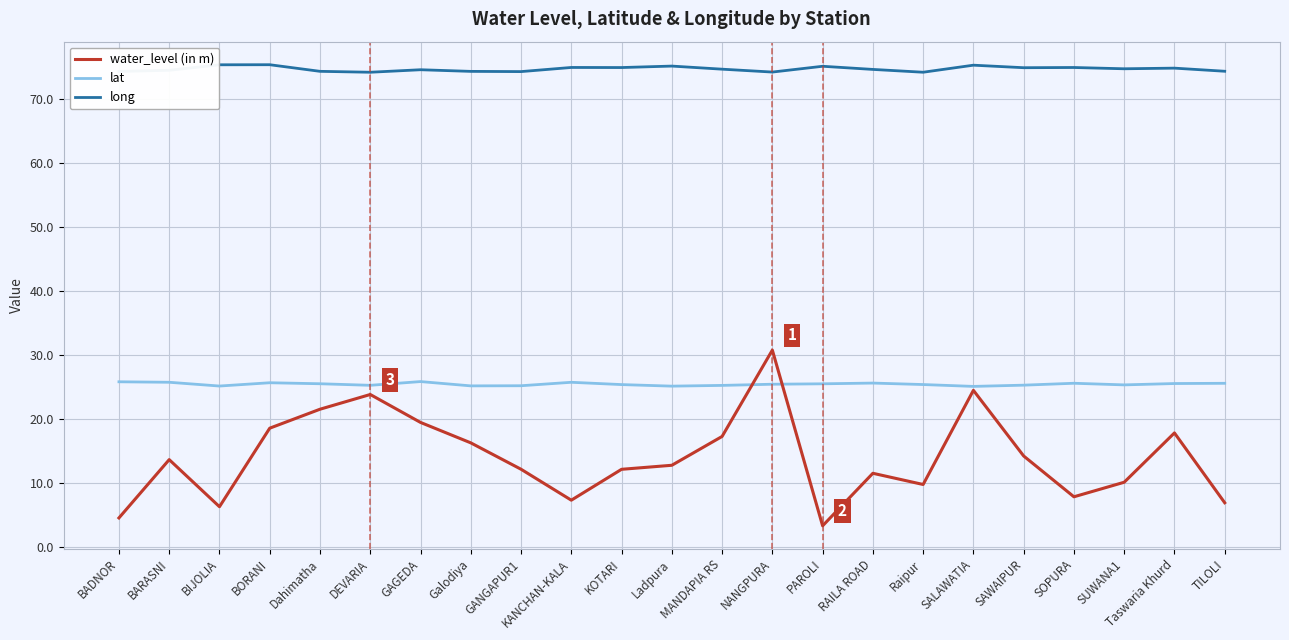

What is the smallest value displayed?

3.4